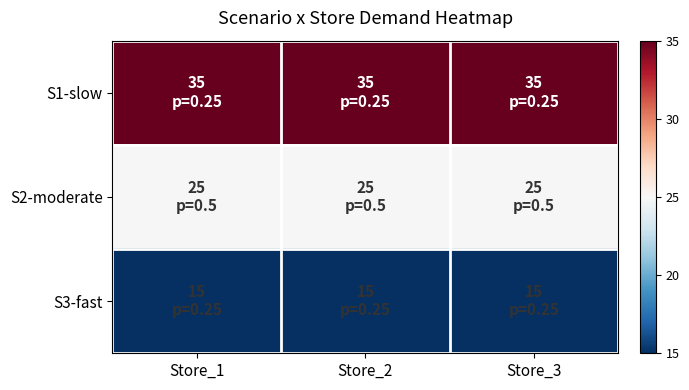

List the series in order of their overall mean, highest first.

S1-slow, S2-moderate, S3-fast